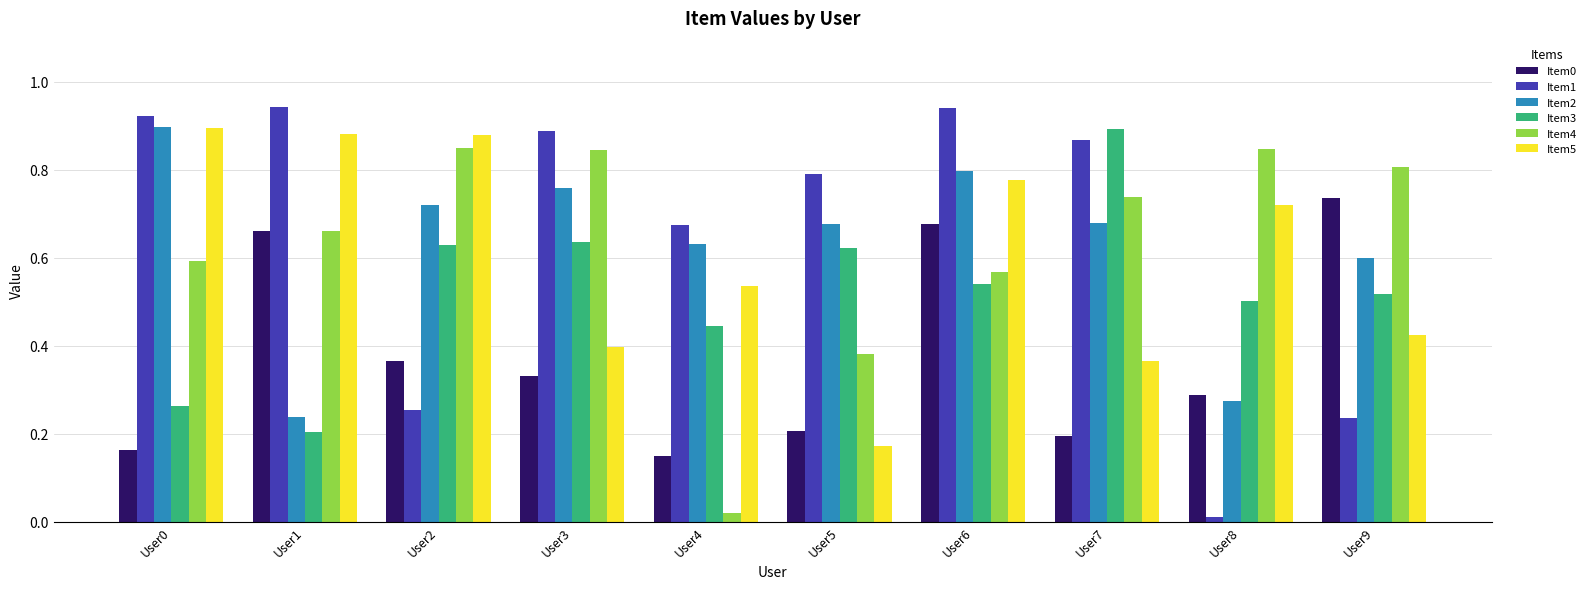

At which category is the sum across all series the highest?

User6